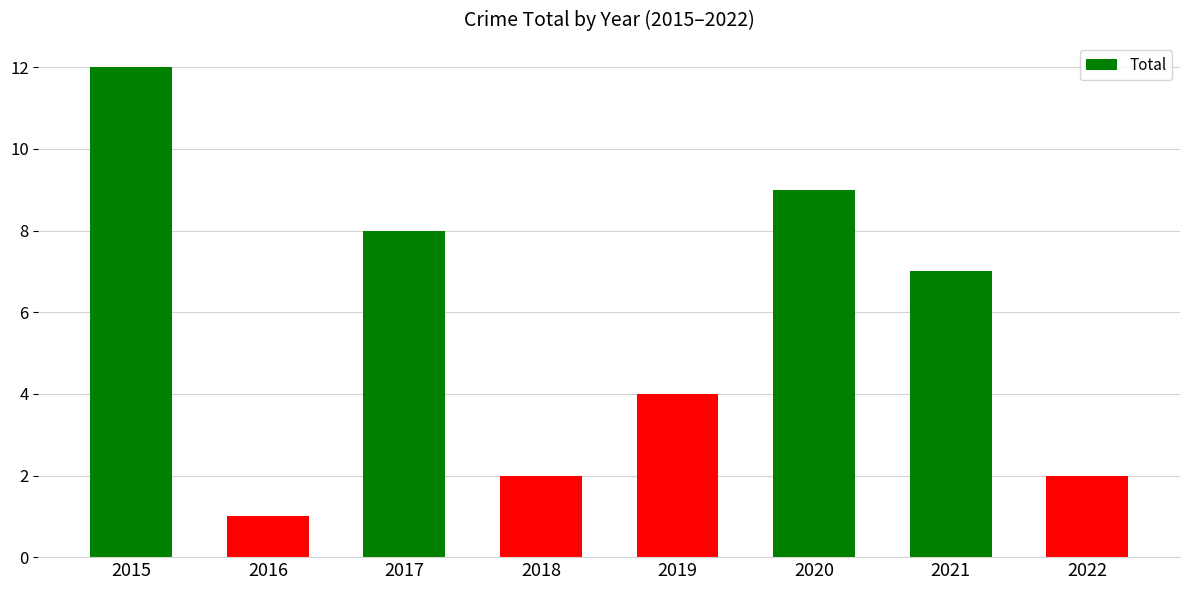

What is the sum of the values at 2017 and 2018?

10